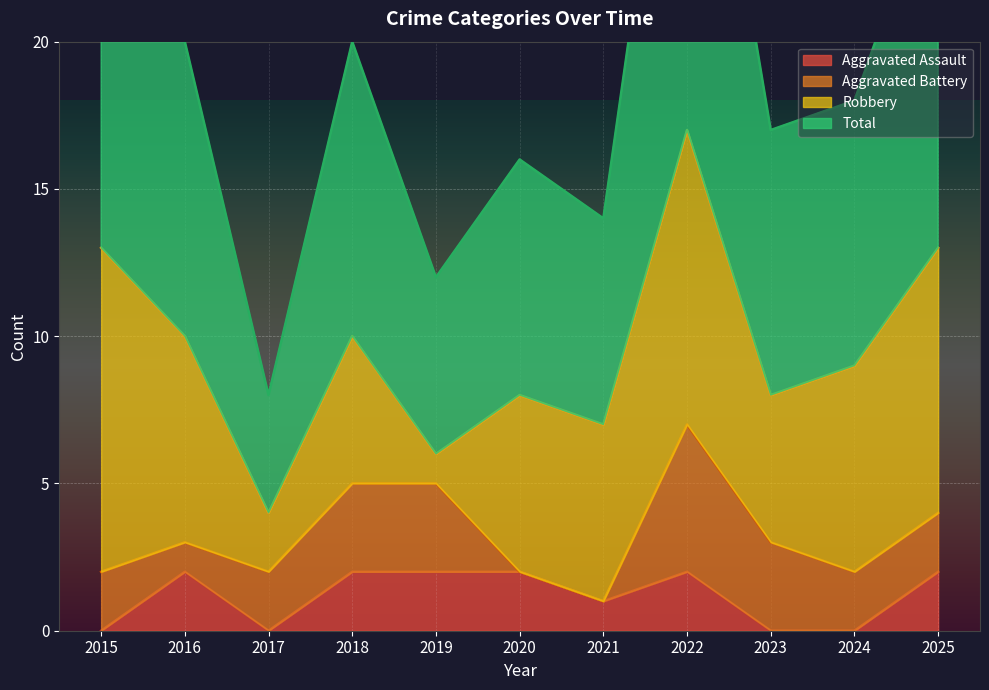

What is the difference between the maximum and minimum values in the Total series?

26